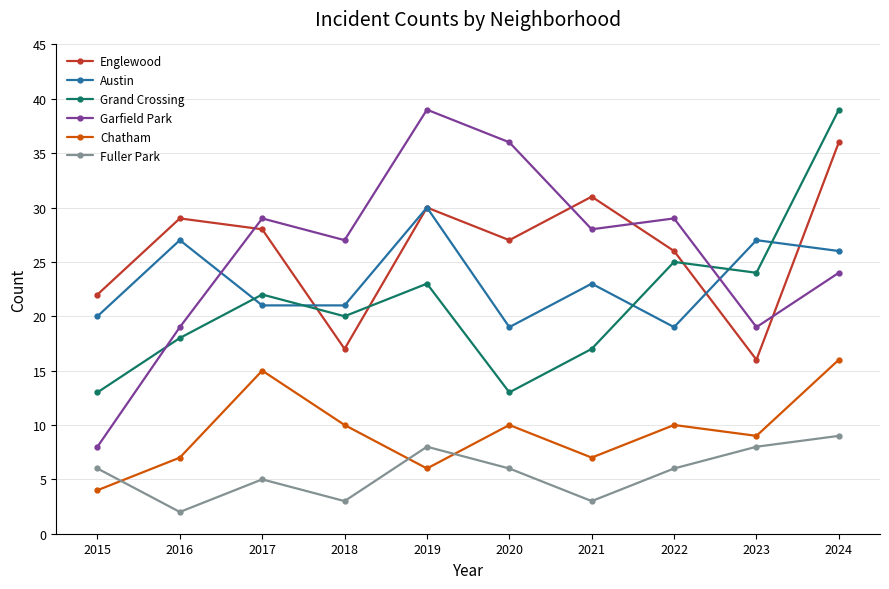

What is the sum of all Garfield Park values?

258